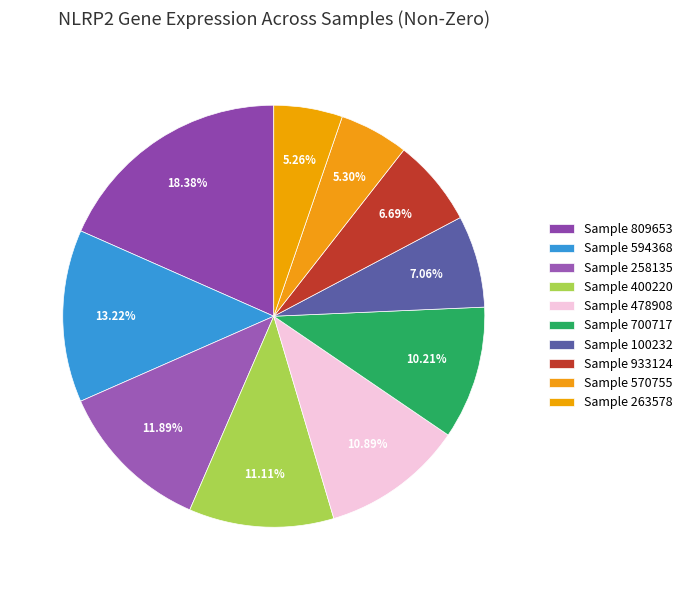

How many slices are in this pie chart?

10